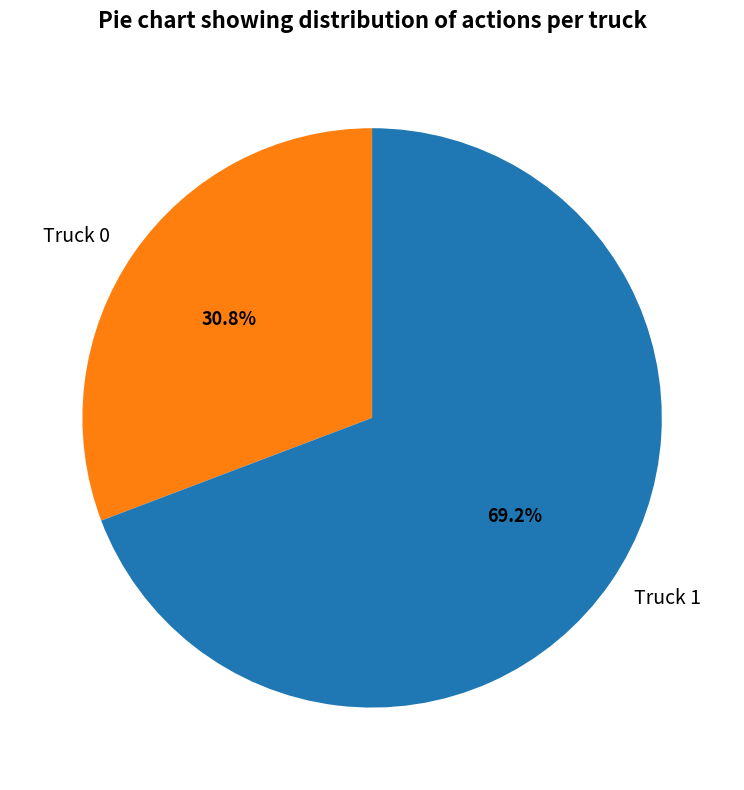

What percentage is the Truck 0 slice, to the nearest percent?

31%